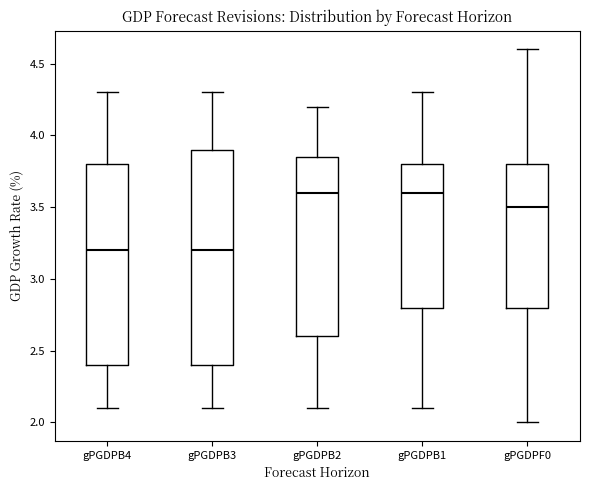

Where is the upper edge of the box for gPGDPB2 on the y-axis? The values are not printed on the chart, so give them approximately, as read against the axis.

3.85